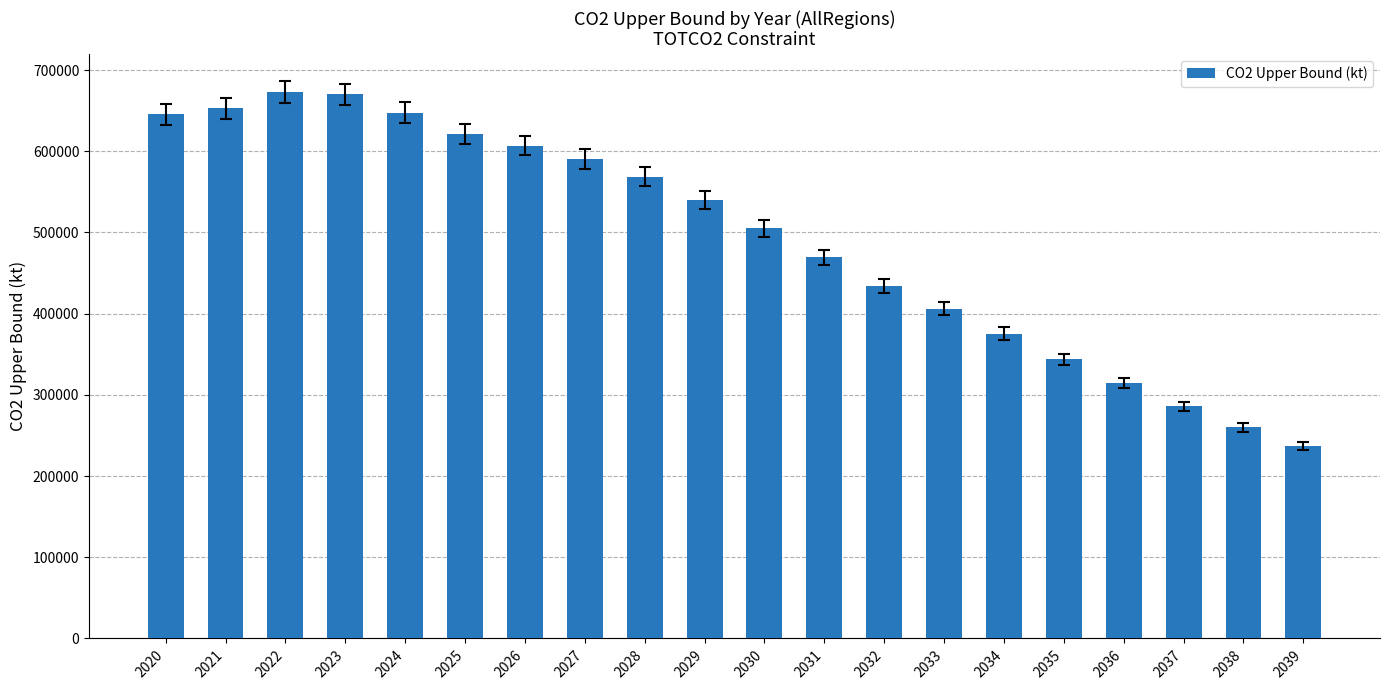

What is the maximum value shown in the chart?

672924.5